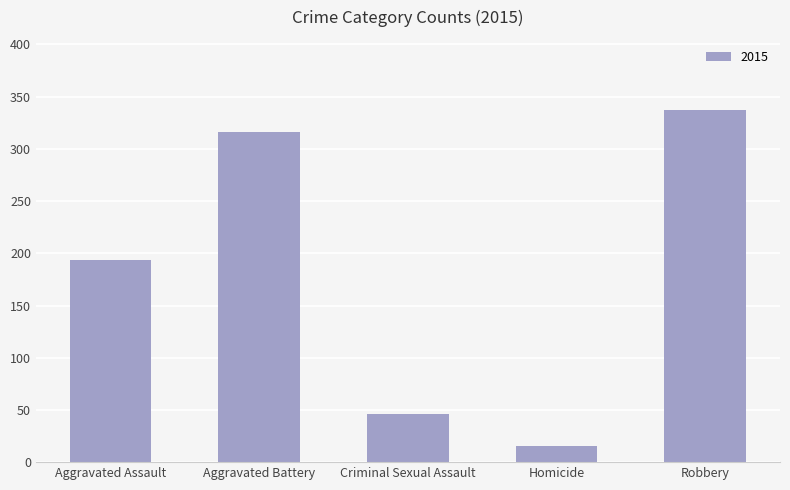

What is the sum of all values?

908